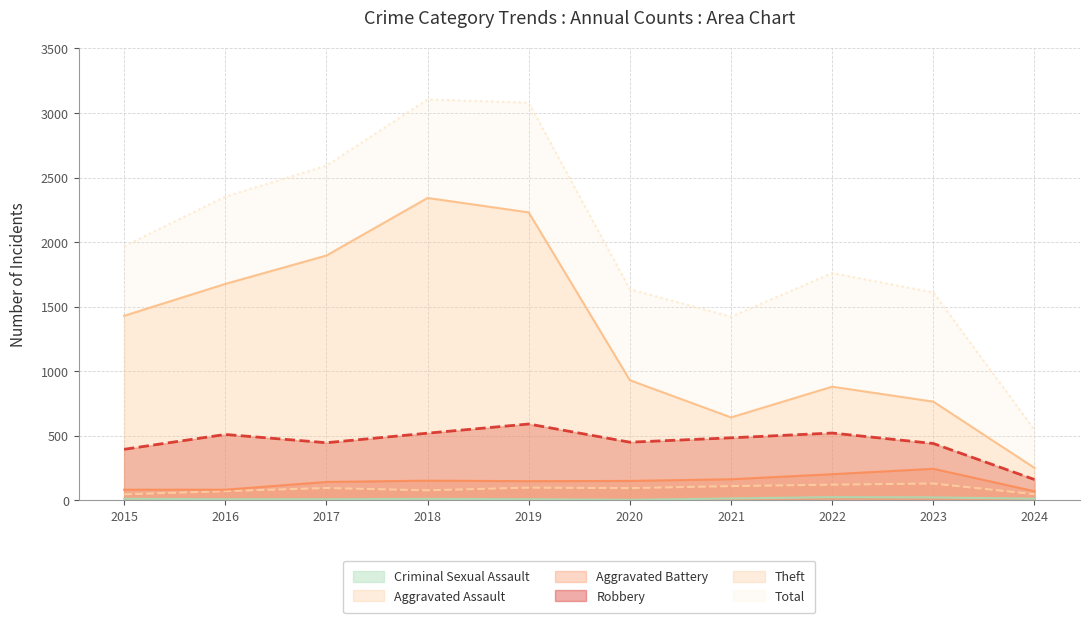

Reading left to right, extract all data points from this chart.

Robbery: 2015=395	2016=510	2017=446	2018=520	2019=591	2020=450	2021=484	2022=521	2023=440	2024=161
Theft: 2015=1429	2016=1676	2017=1896	2018=2342	2019=2230	2020=930	2021=642	2022=880	2023=764	2024=251
Aggravated Assault: 2015=46	2016=71	2017=95	2018=77	2019=98	2020=94	2021=110	2022=121	2023=130	2024=47
Aggravated Battery: 2015=82	2016=82	2017=142	2018=152	2019=148	2020=150	2021=163	2022=202	2023=244	2024=70
Total: 2015=1968	2016=2352	2017=2592	2018=3105	2019=3080	2020=1634	2021=1422	2022=1760	2023=1610	2024=545
Criminal Sexual Assault: 2015=12	2016=8	2017=8	2018=11	2019=8	2020=3	2021=14	2022=24	2023=22	2024=12